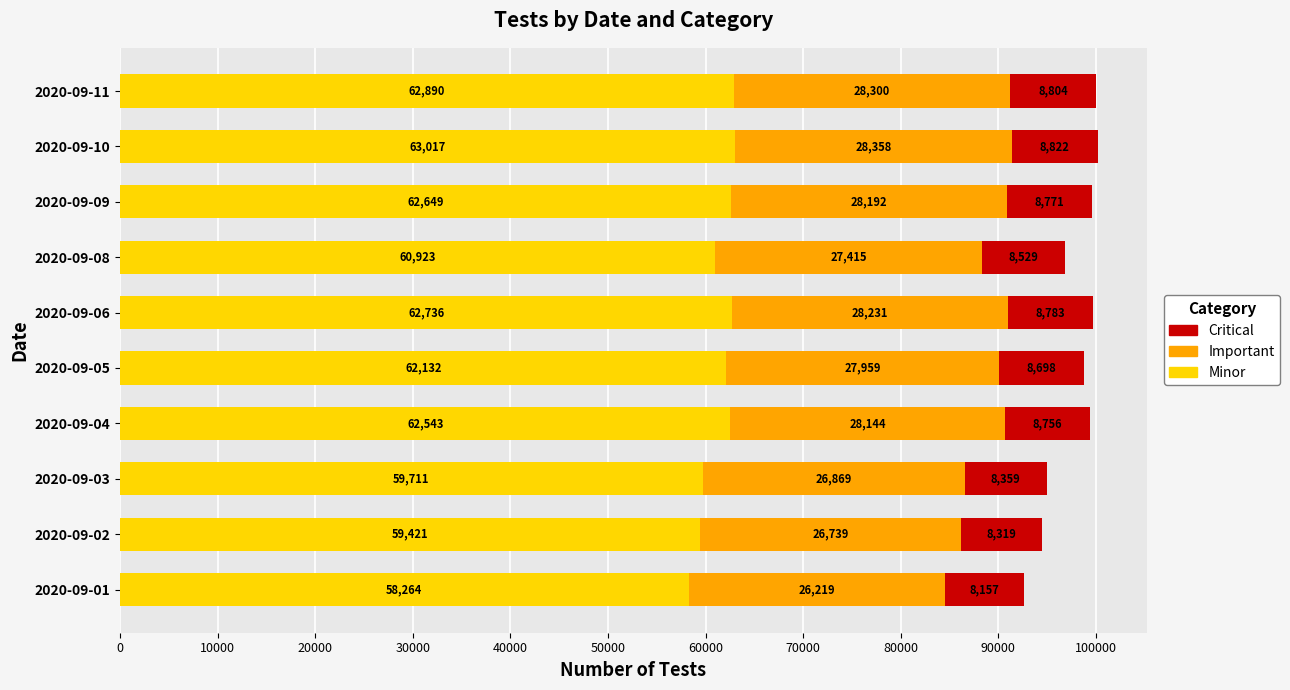

What is the difference between the maximum and minimum values in the Minor series?

4753